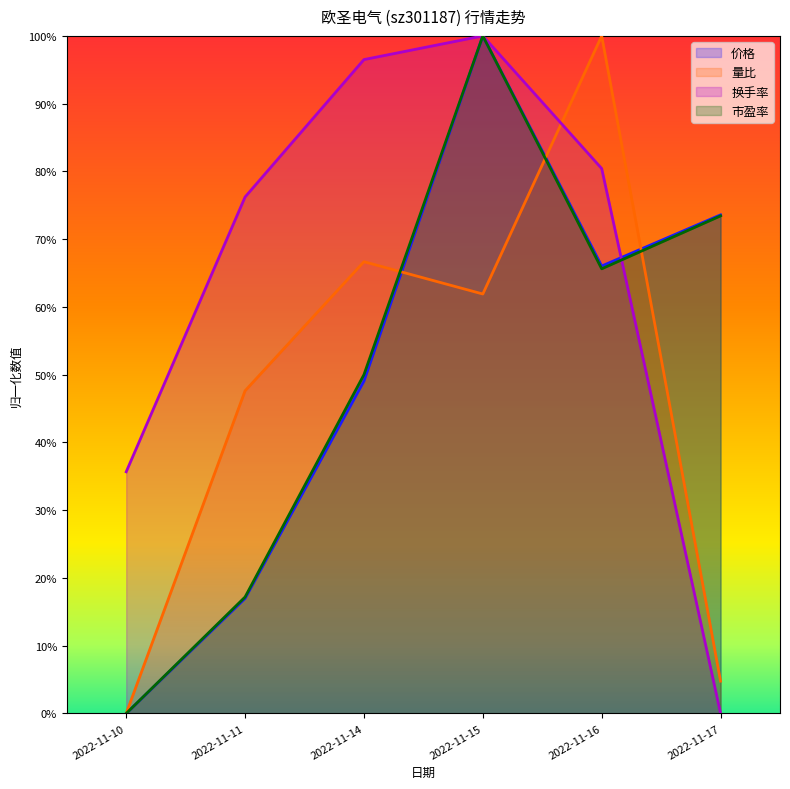

The value of 量比 at 2022-11-11 is 0.5. True or false?

True